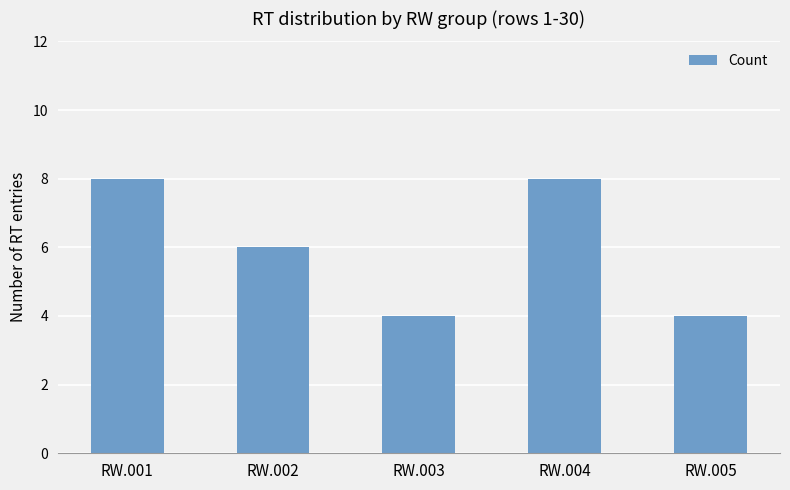

Where does the data first go above 6?

RW.001